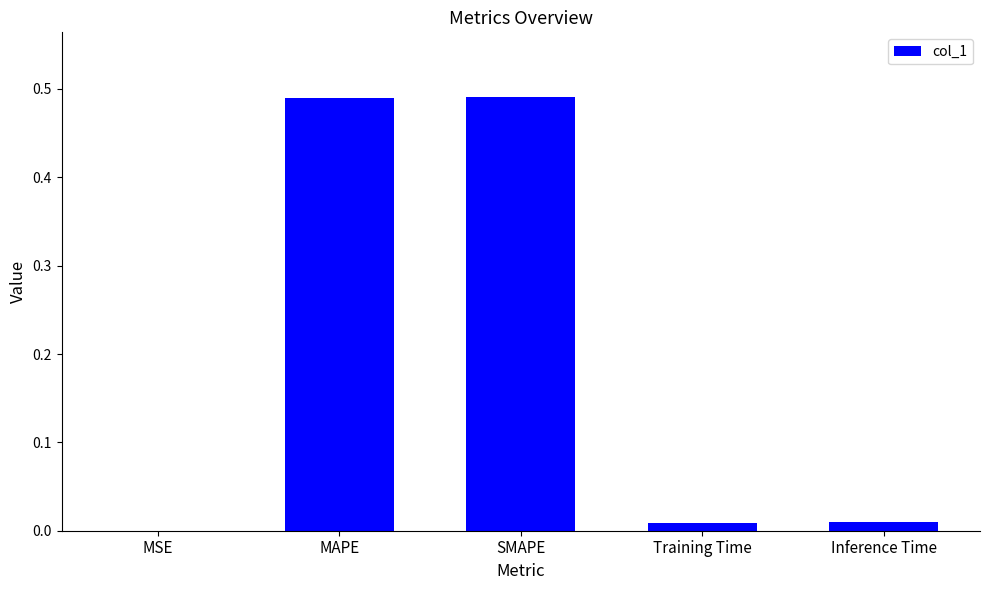

Which has a higher value, MAPE or Training Time?

MAPE